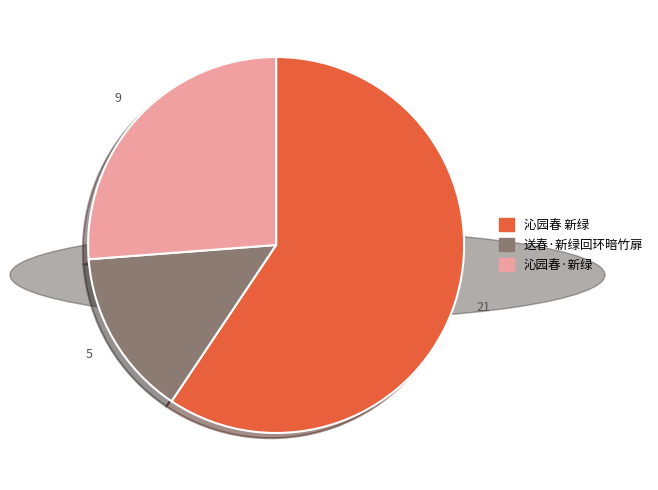

Approximately how many times larger is the value at 沁园春·新绿 compared to 沁园春 新绿?

0.4